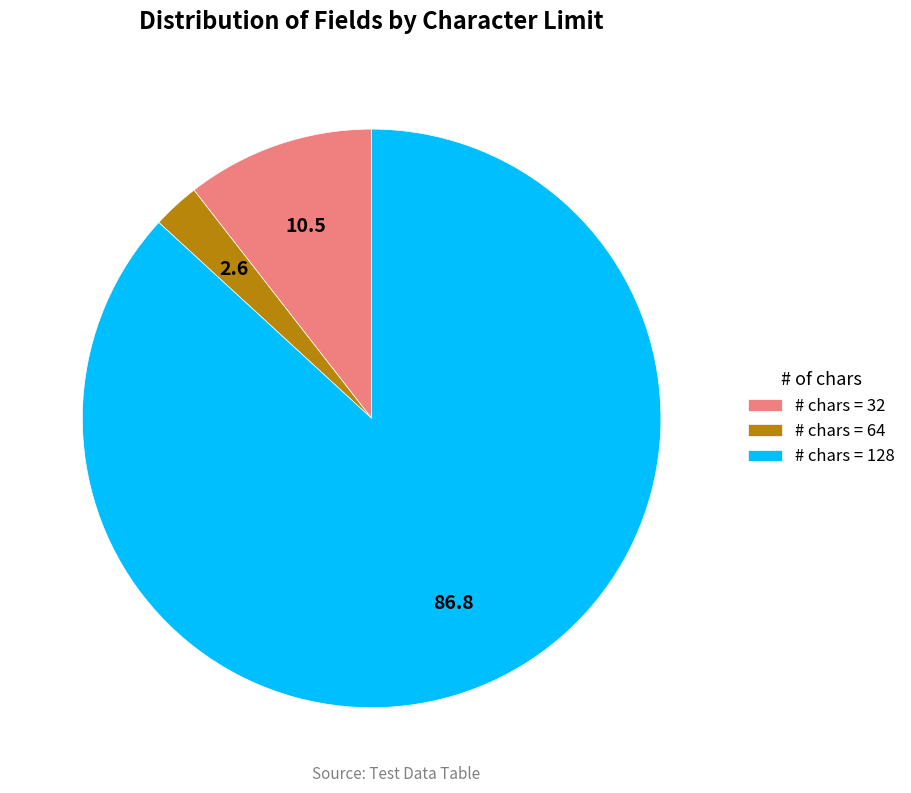

Combined, do # chars = 32 and # chars = 64 account for over 50%?

No